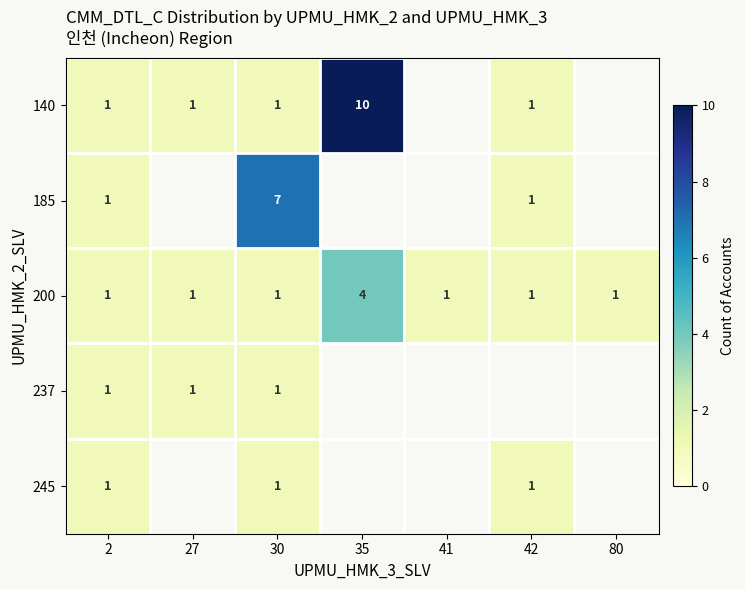

What is the difference between the highest and lowest values at 30?

6